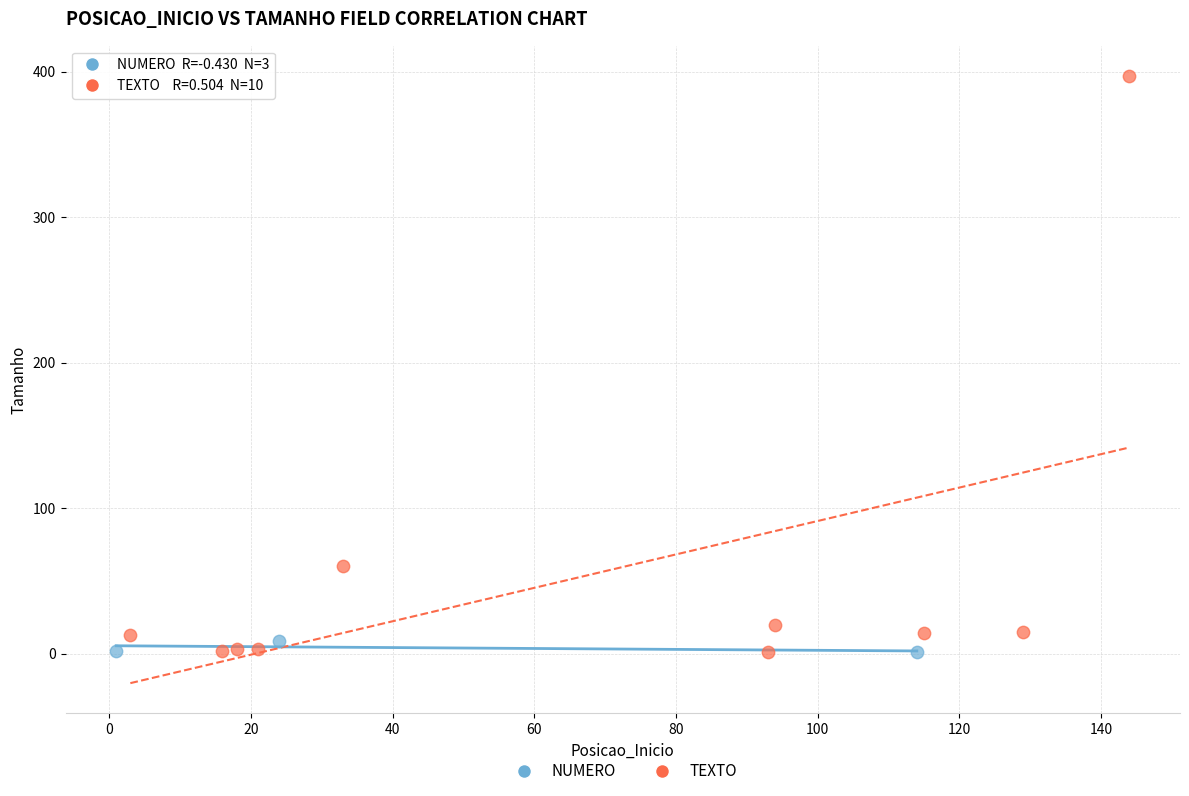

Which series has the largest Y range (max minus min)?

TEXTO